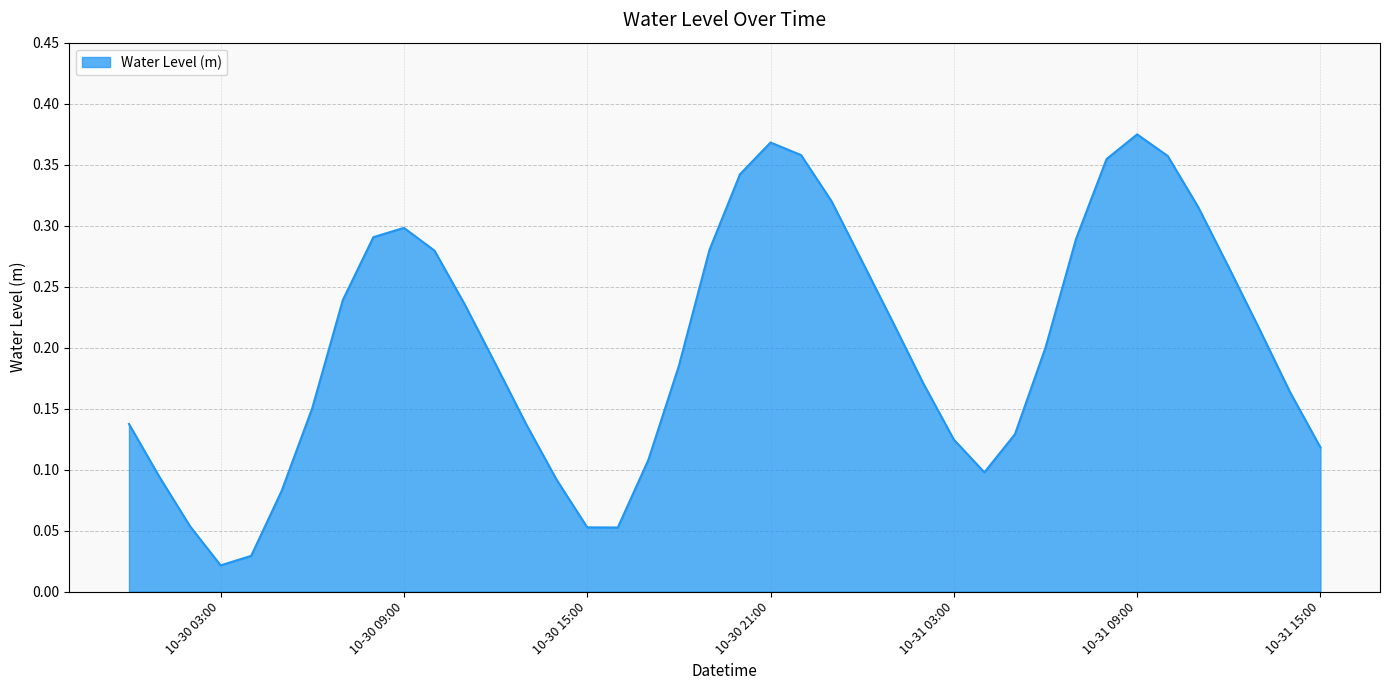

Reading right to left, list all the values displayed in this chart.

0.1	0.2	0.2	0.3	0.3	0.4	0.4	0.4	0.3	0.2	0.1	0.1	0.1	0.2	0.2	0.3	0.3	0.4	0.4	0.3	0.3	0.2	0.1	0.1	0.1	0.1	0.1	0.2	0.2	0.3	0.3	0.3	0.2	0.2	0.1	0.0	0.0	0.1	0.1	0.1